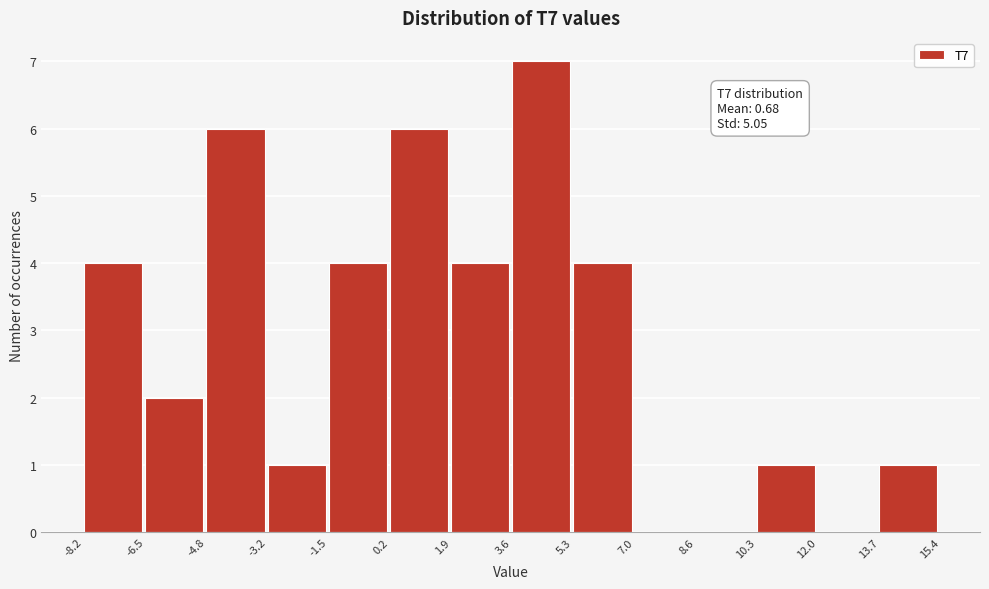

Which range on the x-axis has the tallest bar?

3.6 to 5.3